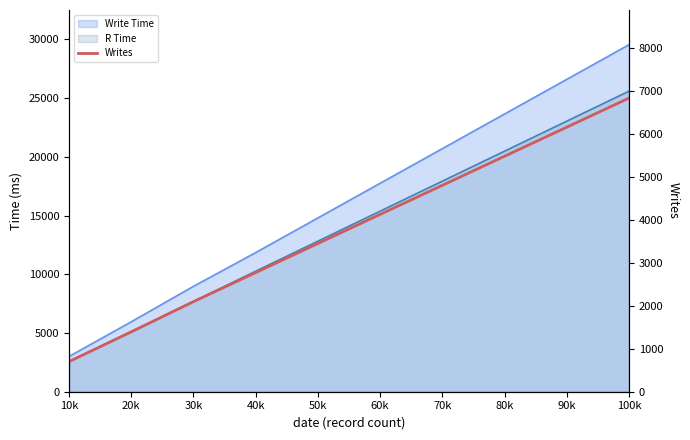

How many values are between 2097 and 5482?

6